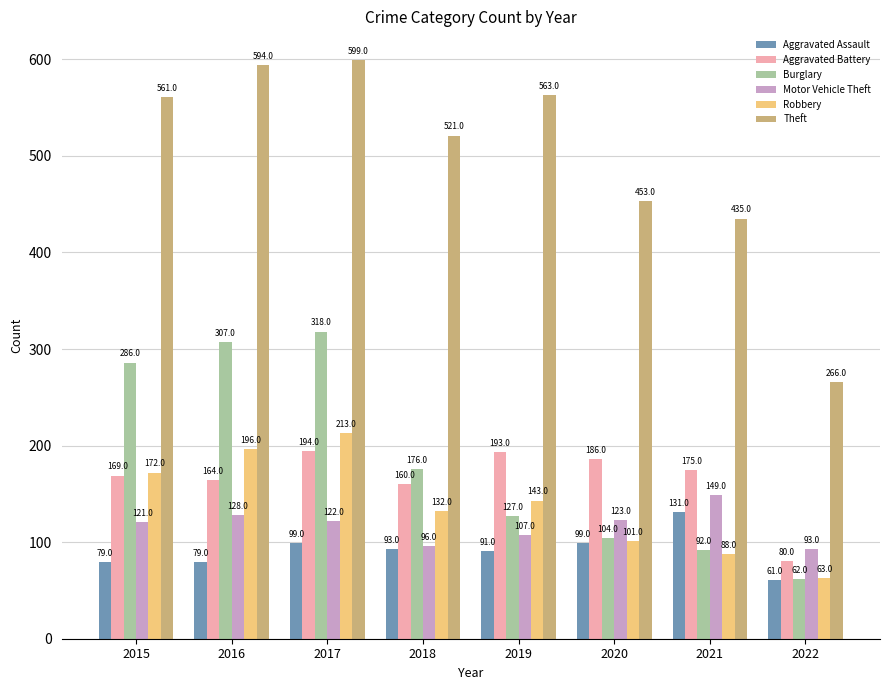

Is it true that Theft equals 114 at 2021?

False